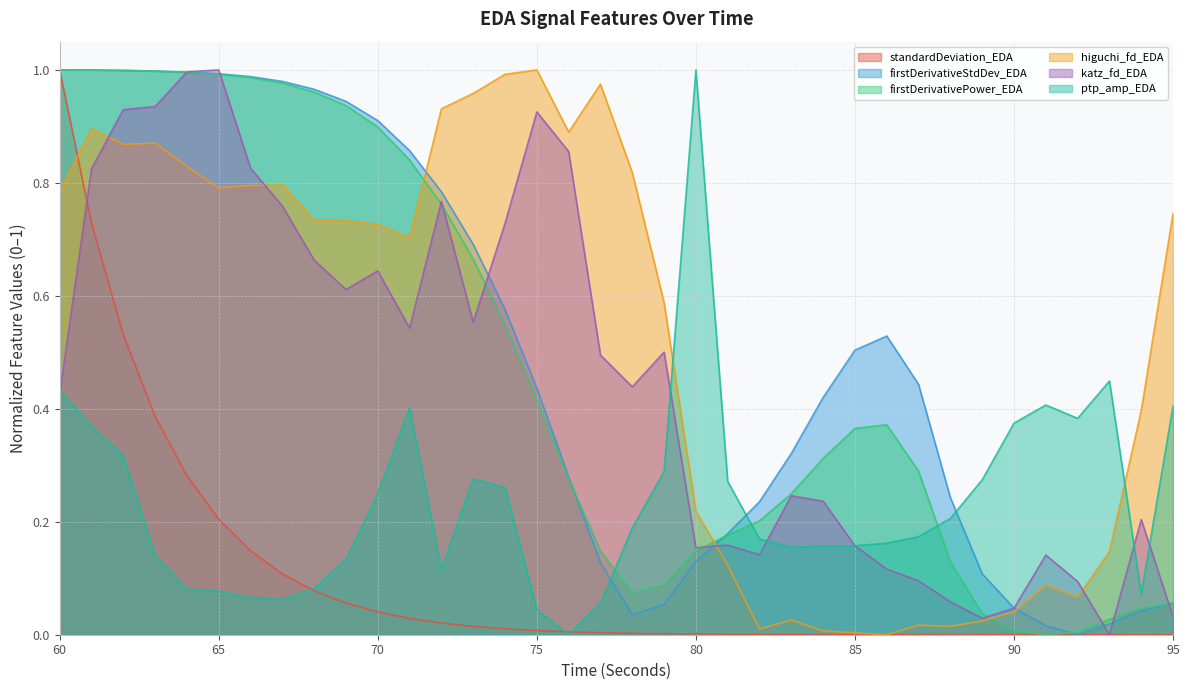

What is the maximum value for firstDerivativeStdDev_EDA?

1.0